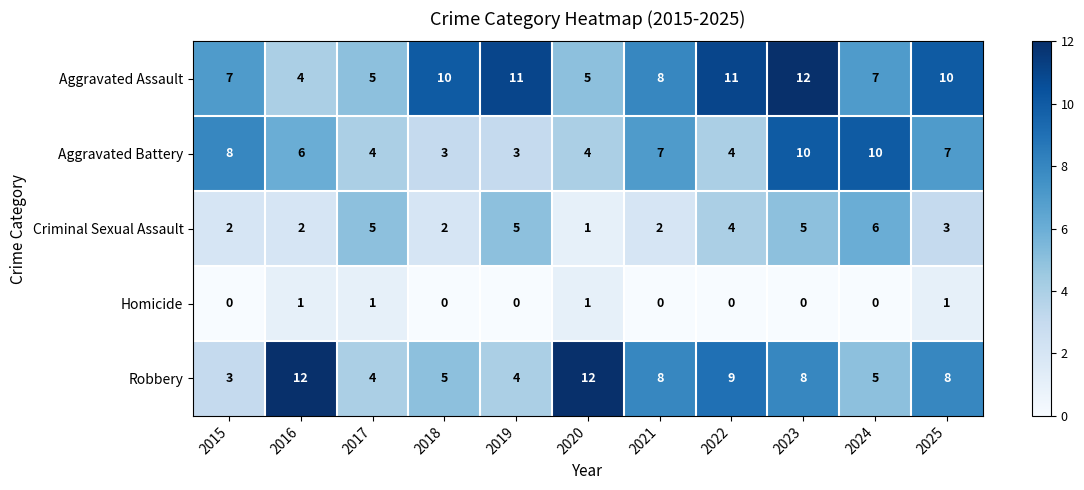

Where is Criminal Sexual Assault nearest to the value 3?

2025